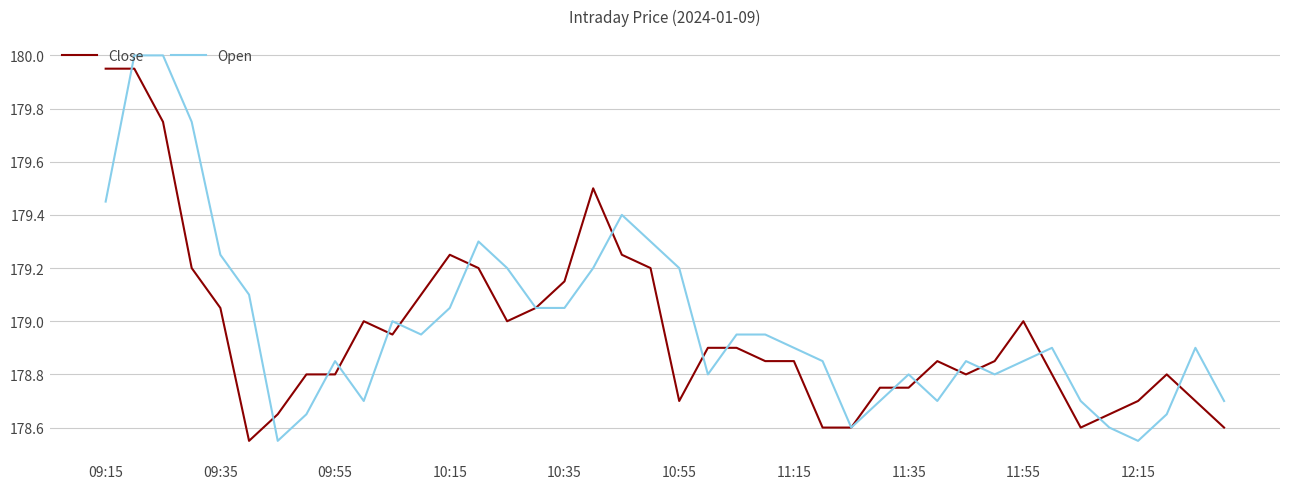

Which series has the widest spread of values?

Open